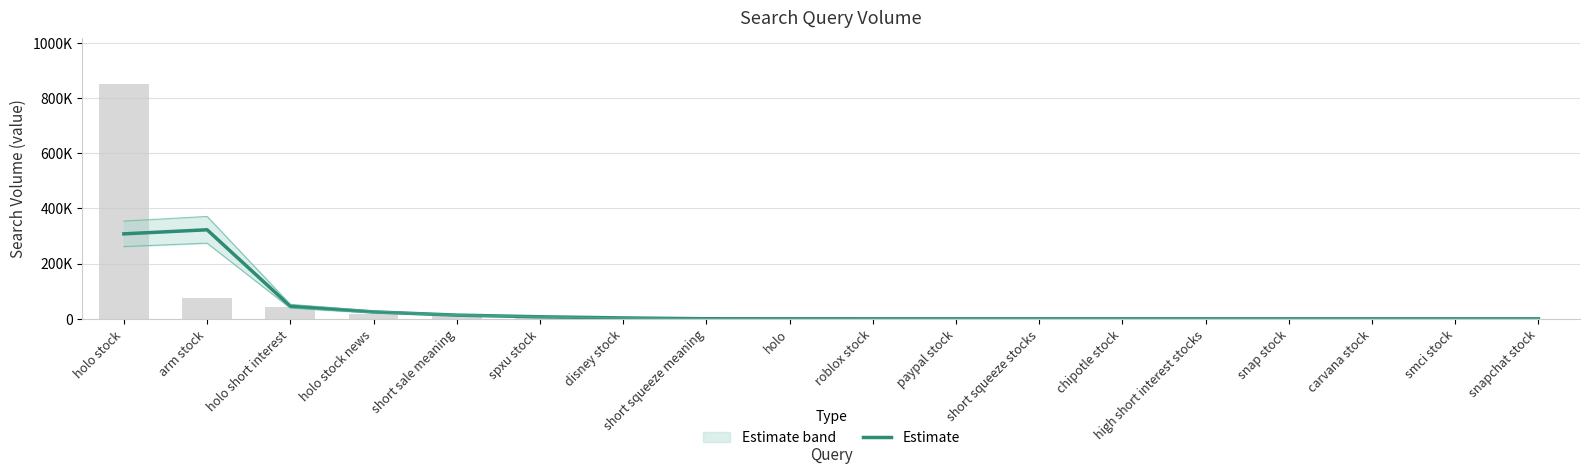

Reading left to right, extract all data points from this chart.

holo stock=307815.0	arm stock=322540.0	holo short interest=45758.3	holo stock news=25150.0	short sale meaning=13516.7	spxu stock=7483.3	disney stock=3325.0	short squeeze meaning=325.0	holo=241.7	roblox stock=183.3	paypal stock=131.7	short squeeze stocks=105.0	chipotle stock=85.0	high short interest stocks=66.7	snap stock=60.0	carvana stock=55.0	smci stock=50.0	snapchat stock=33.3